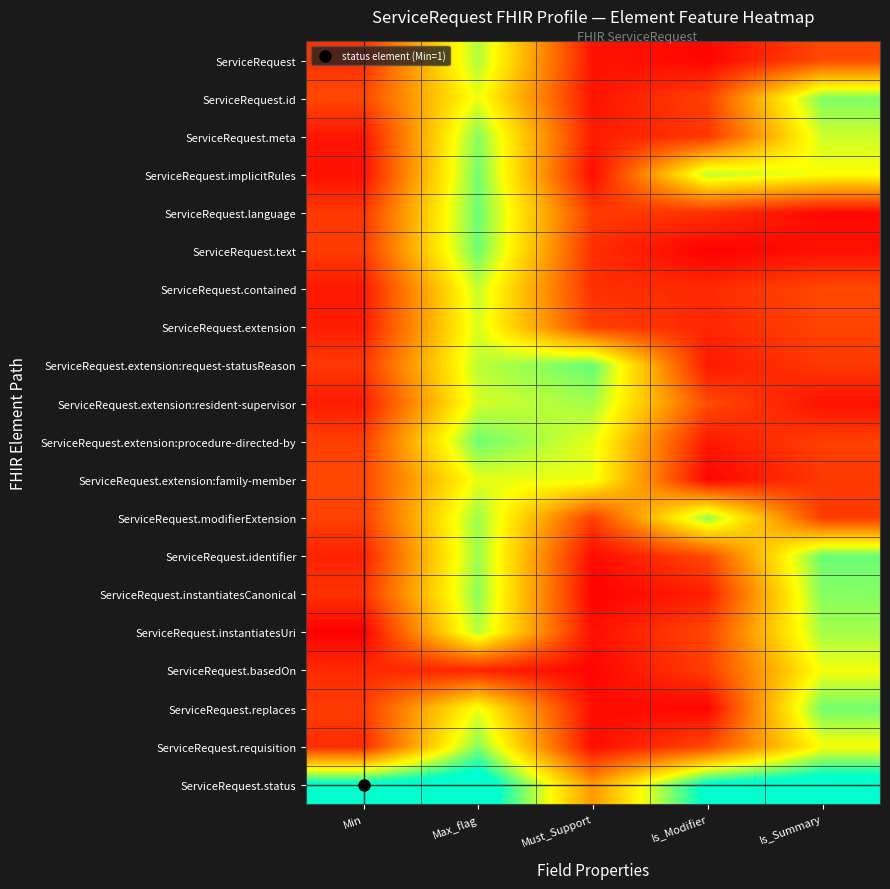

At how many categories does at least one series exceed 1?

5